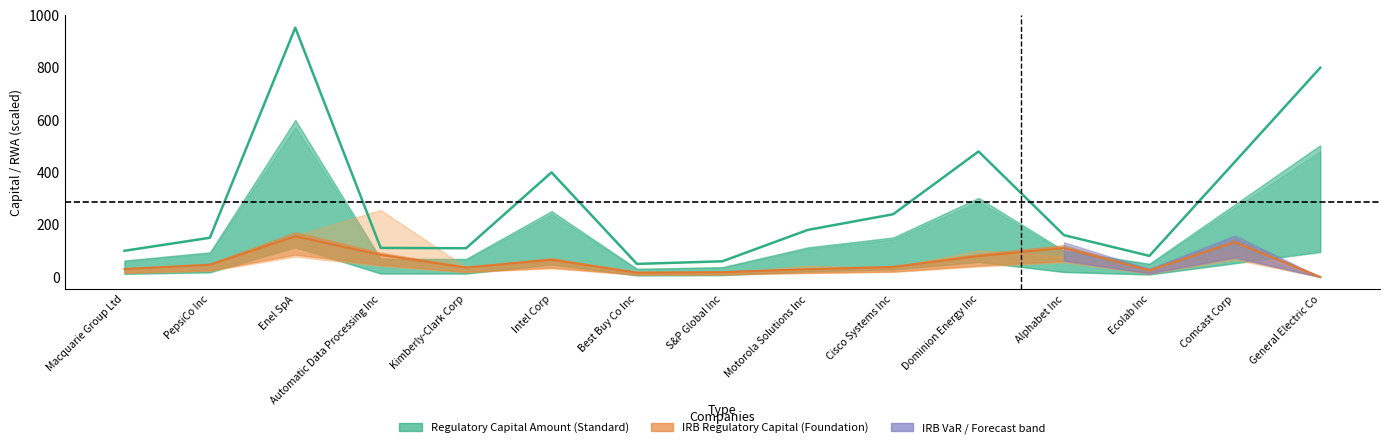

What is the maximum value shown in the chart?

953.4